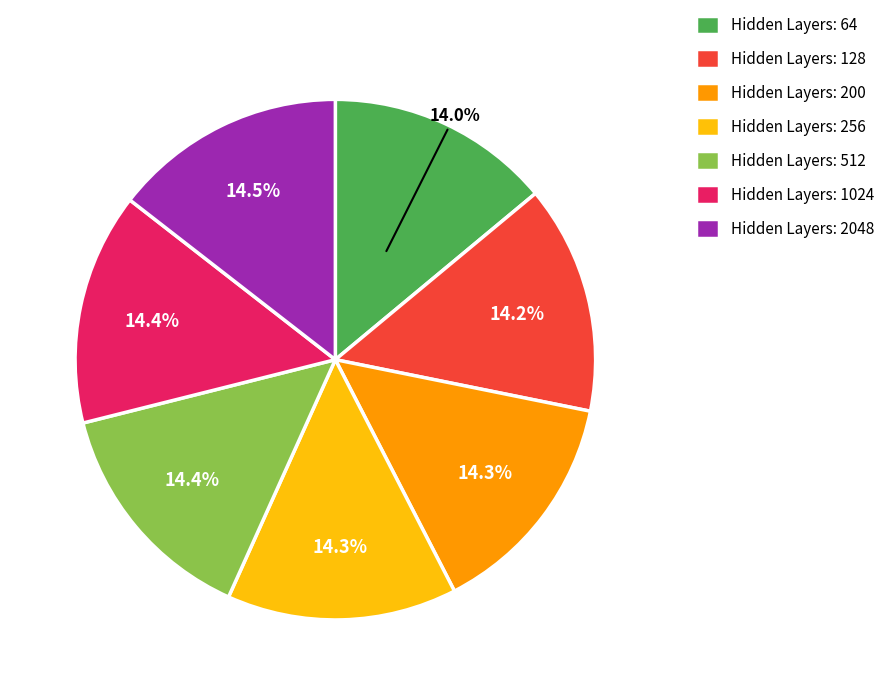

Does any single category account for the majority?

No